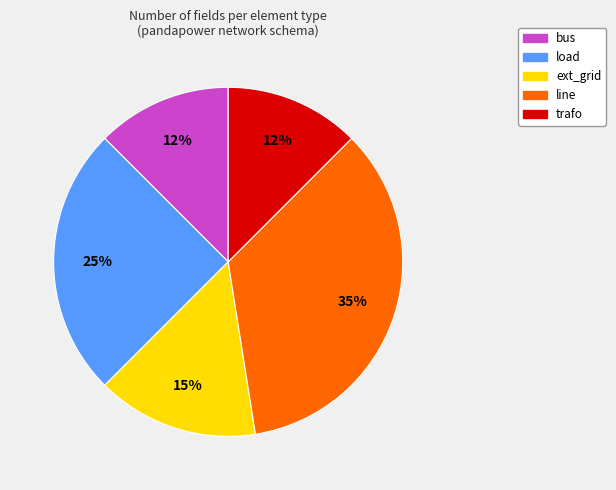

Is it true that load is 25% of the pie?

True